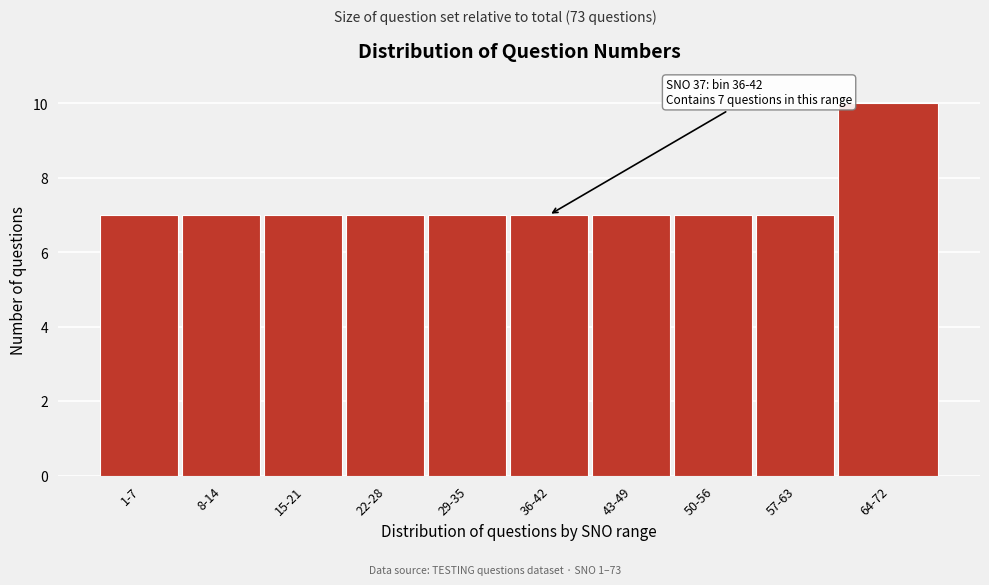

Reading right to left, extract all data points from this chart.

10	7	7	7	7	7	7	7	7	7